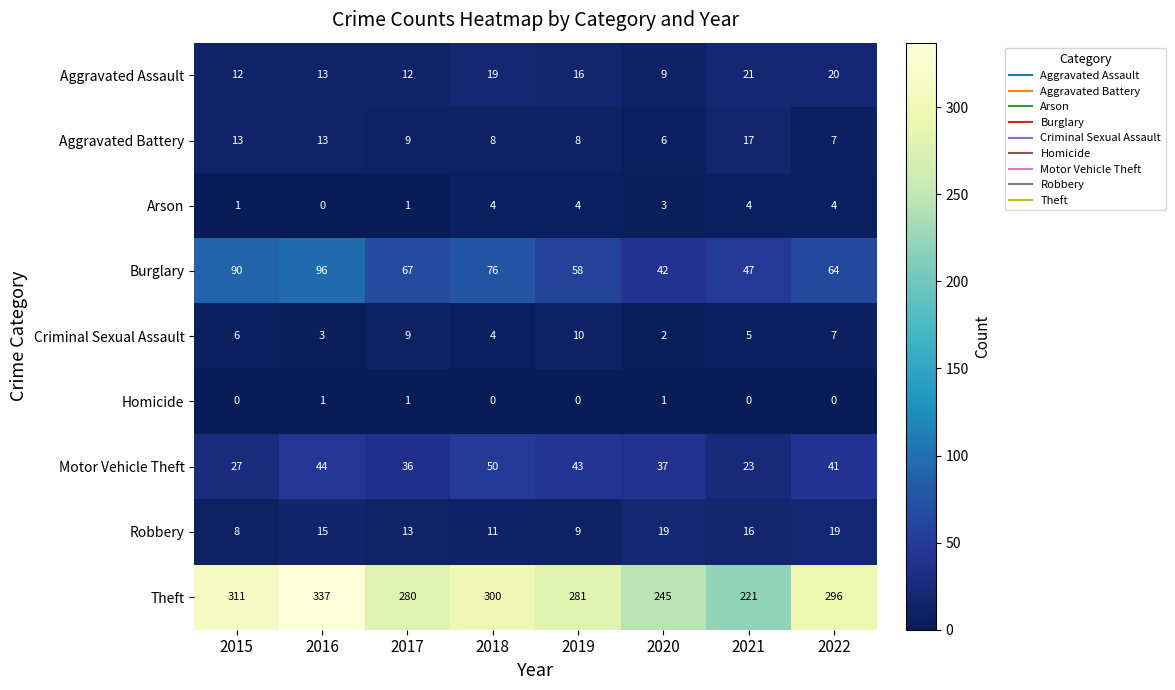

At how many categories does at least one series exceed 336?

1